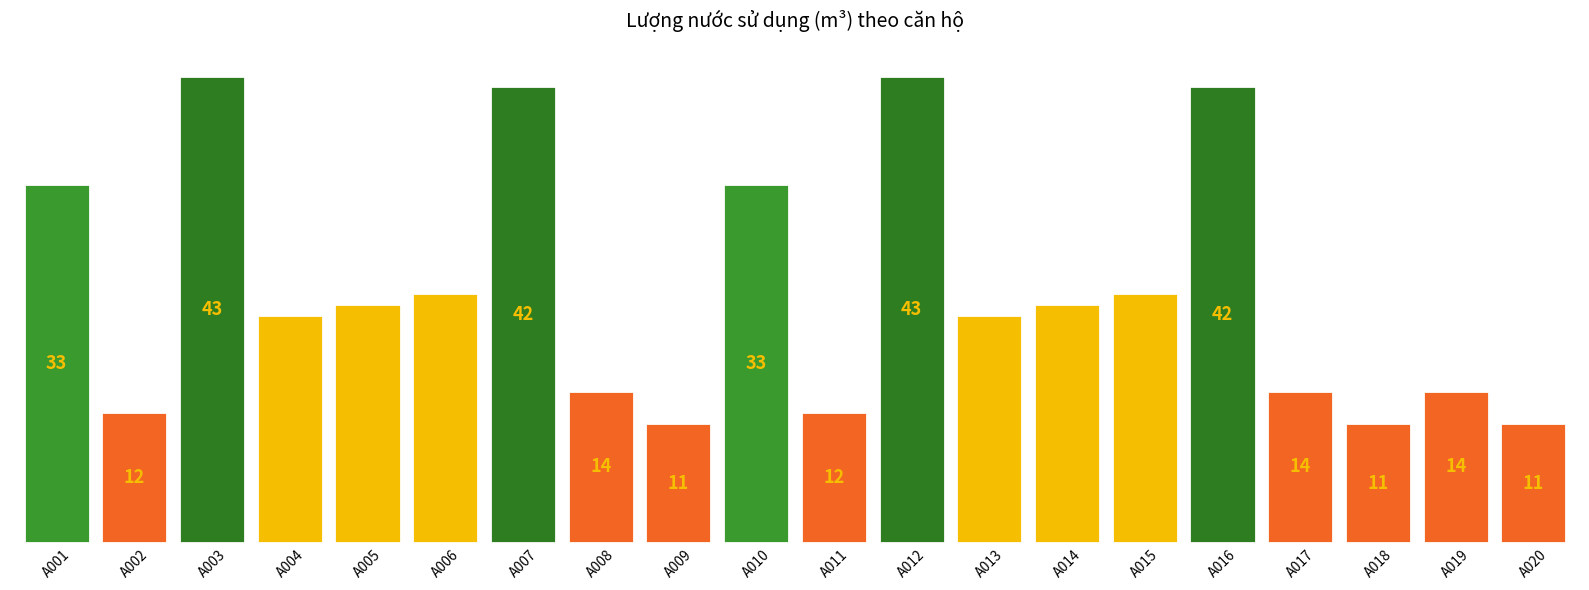

How many data points does each series have?

20